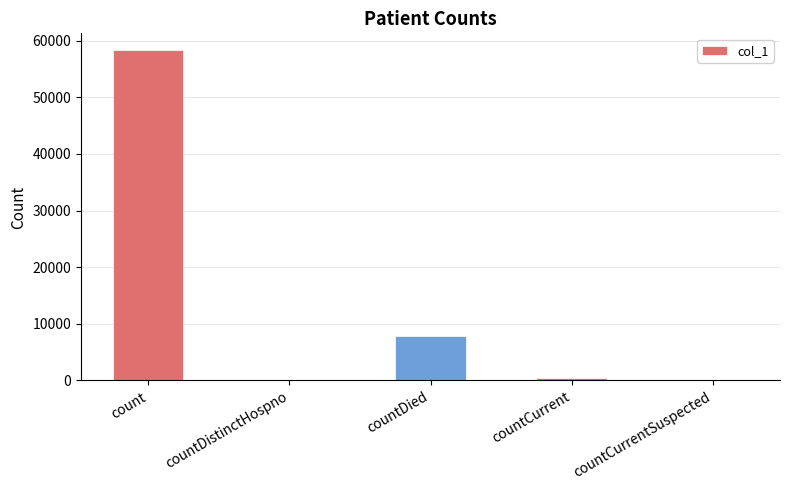

Reading left to right, what are all the values shown in this chart?

count=58387	countDistinctHospno=0	countDied=7808	countCurrent=398	countCurrentSuspected=0